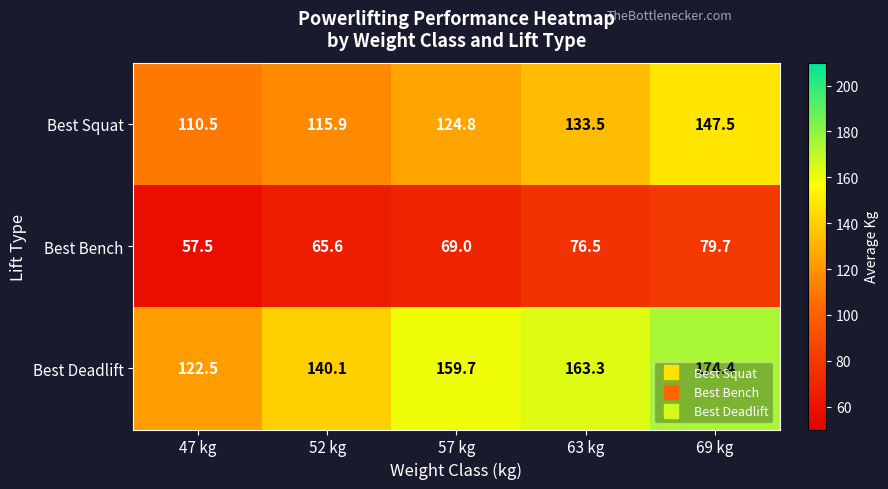

Which series has the largest total across all categories?

Best Deadlift